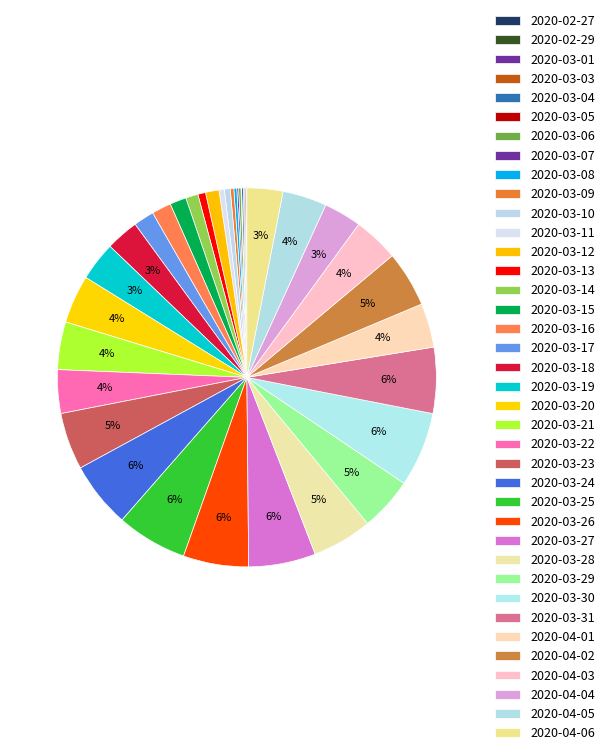

Approximately how many times larger is the value at 2020-03-22 compared to 2020-03-14?

3.5